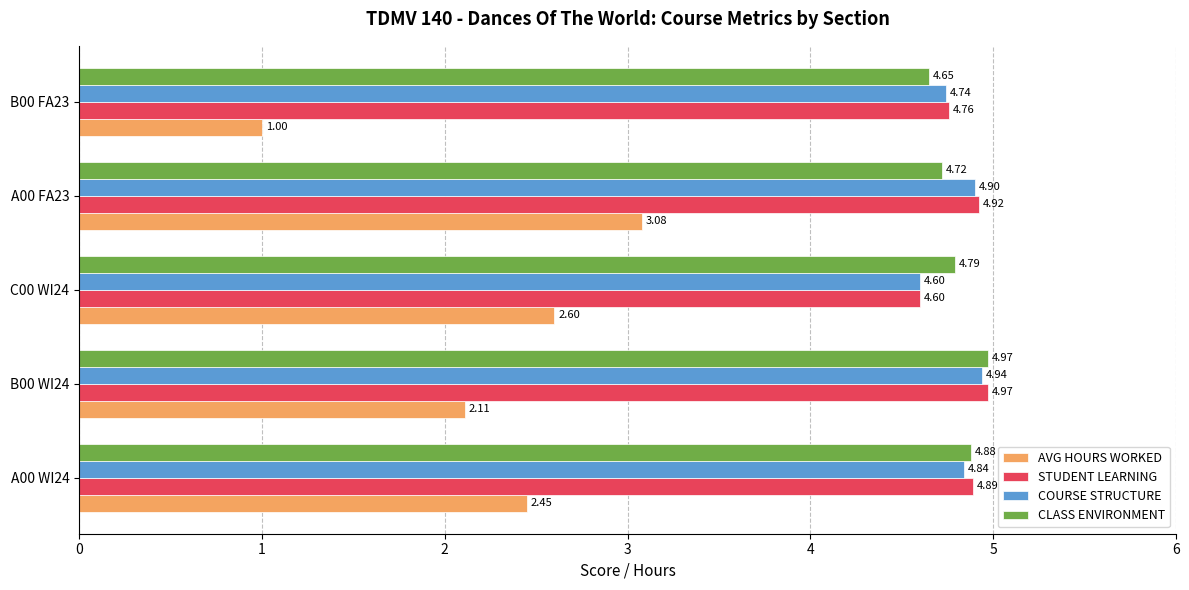

Rank the series at A00 FA23 from lowest to highest value.

AVG HOURS WORKED, CLASS ENVIRONMENT, COURSE STRUCTURE, STUDENT LEARNING